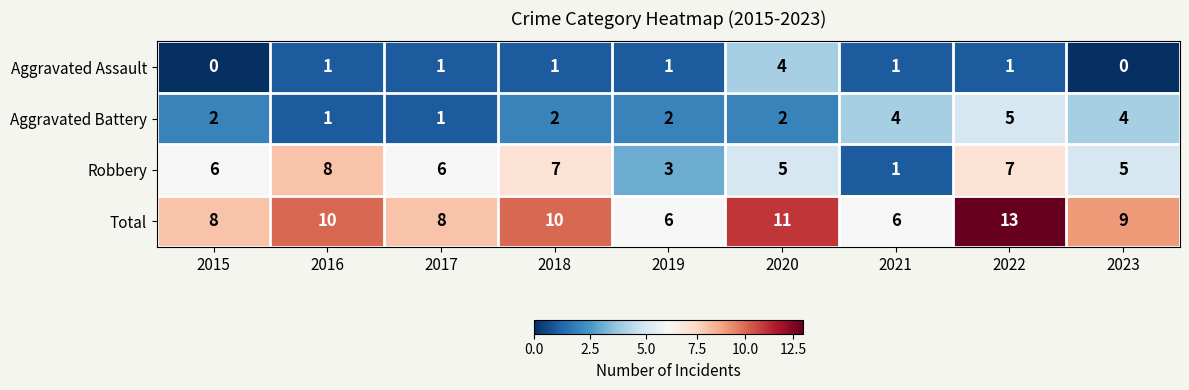

Between 2019 and 2020, which series saw the biggest shift?

Total